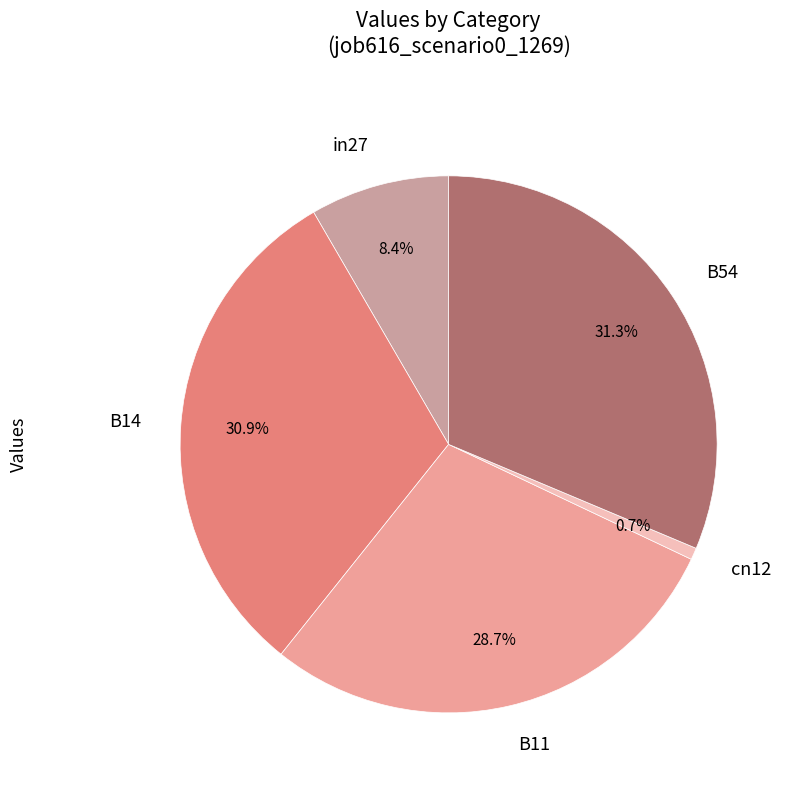

True or false: B54 accounts for 41% of the total.

False